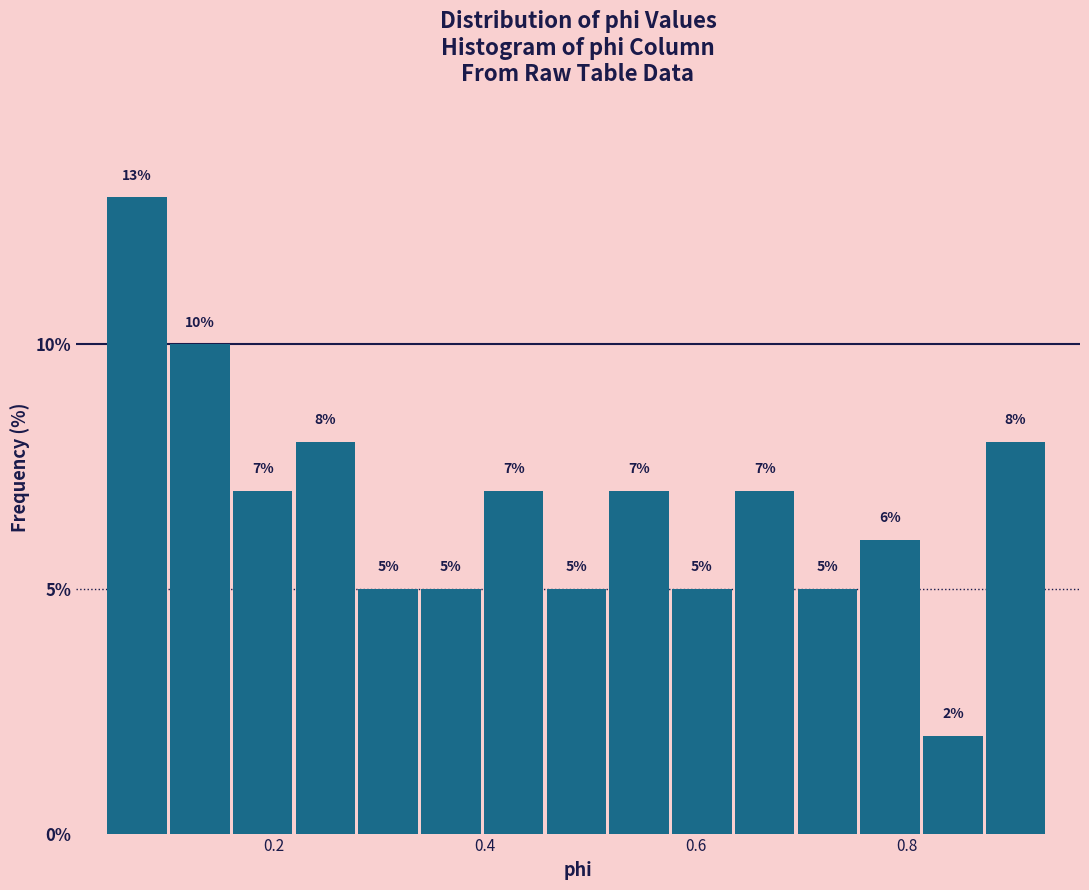

Read against the x-axis, roughly where is the centre of the tallest bar?

0.08